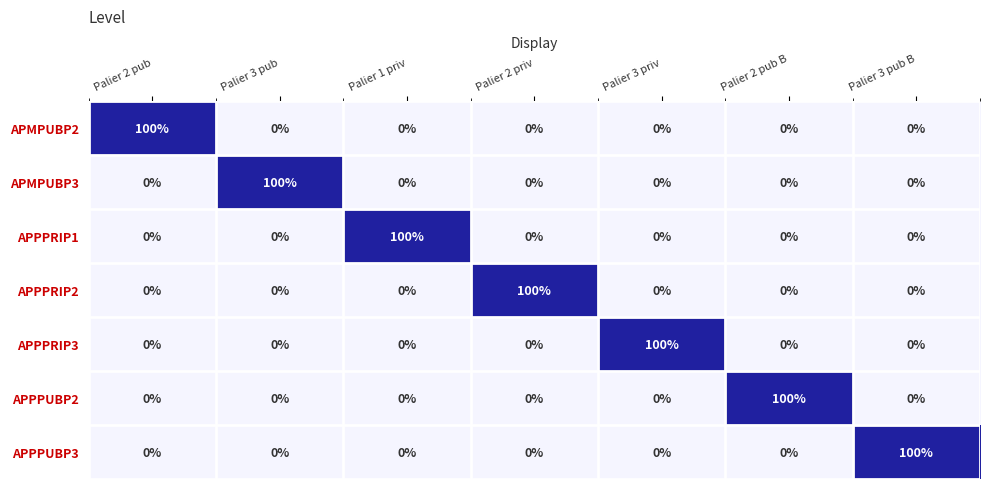

The APPPRIP2 series shows 0 at Palier 3 pub B. True or false?

True